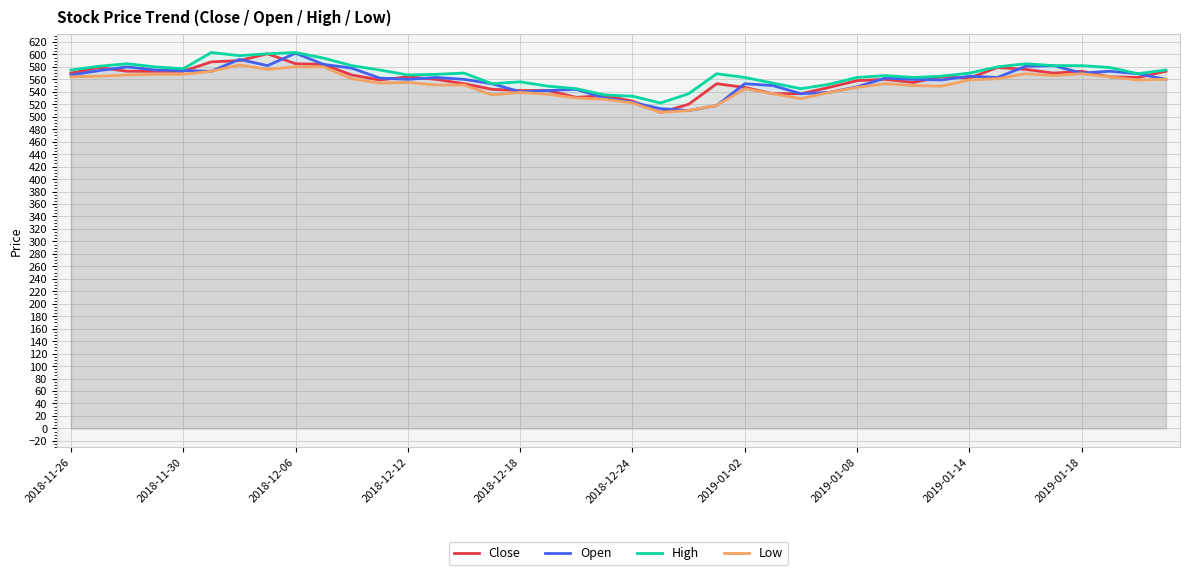

What is the difference between the highest and lowest values at 2018-12-06?

23